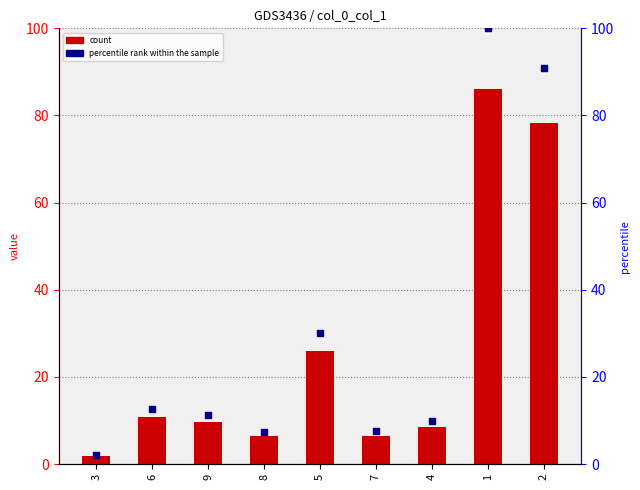

What is the total value across all series at 1?

186.0